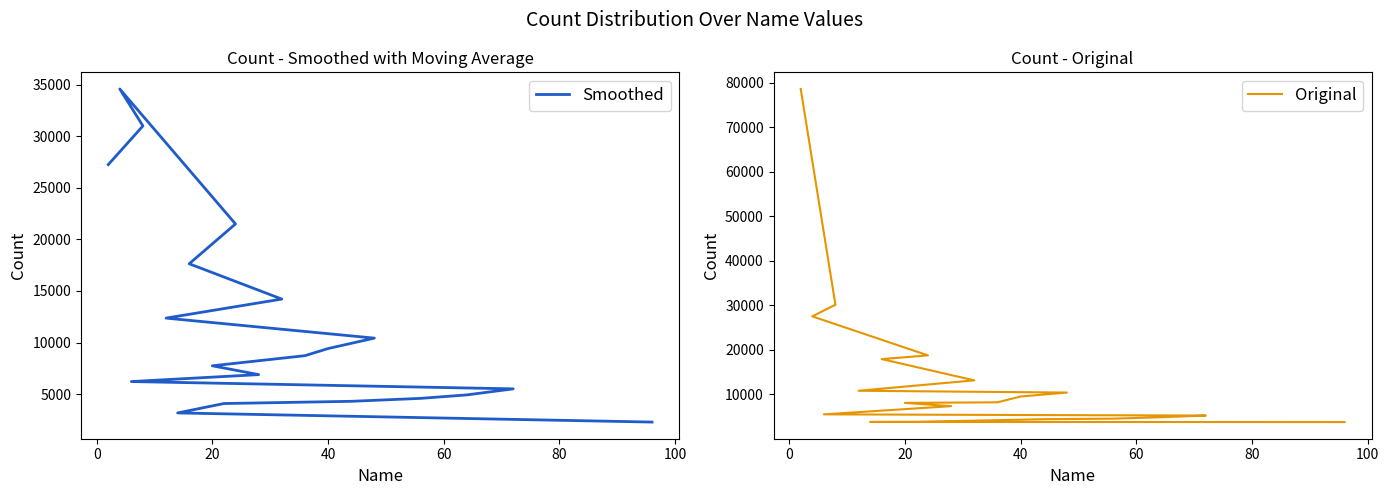

How many categories are shown in the chart?

20